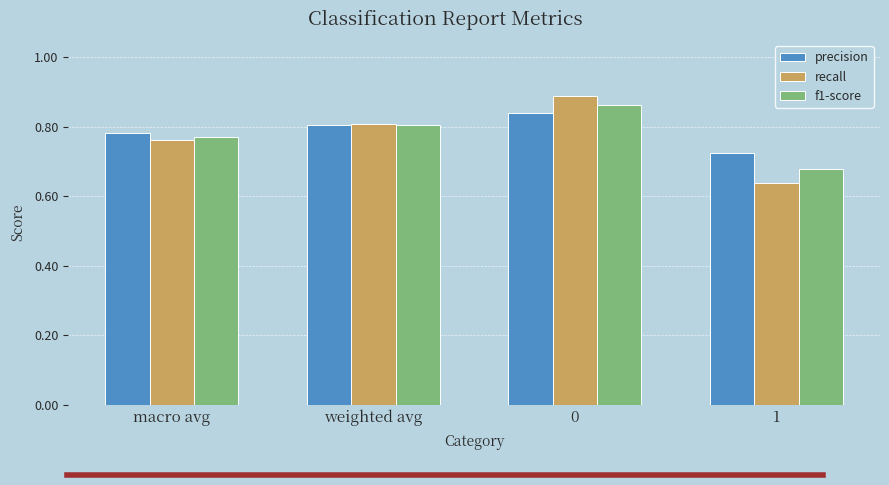

List the series in order of their peak value, highest first.

recall, f1-score, precision